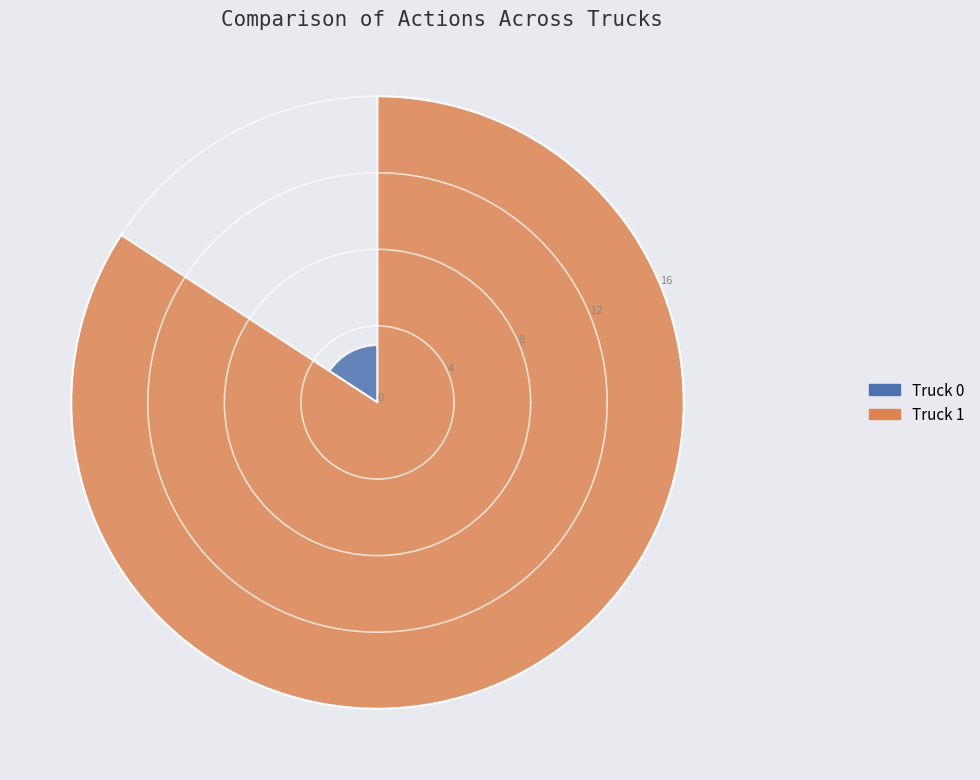

What is the minimum value for Truck 1?

16